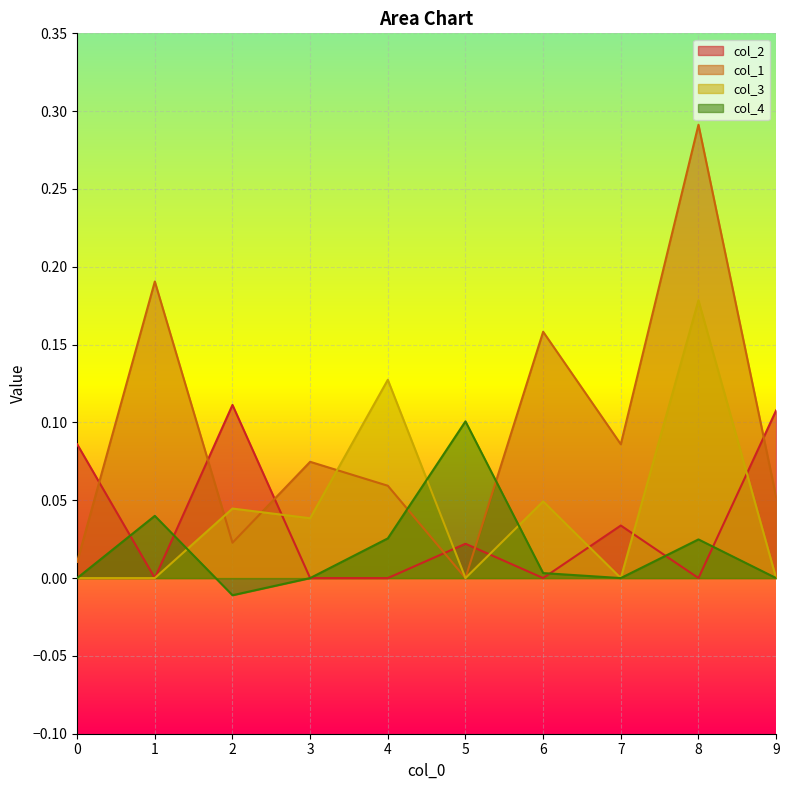

At which category is the sum across all series the highest?

8